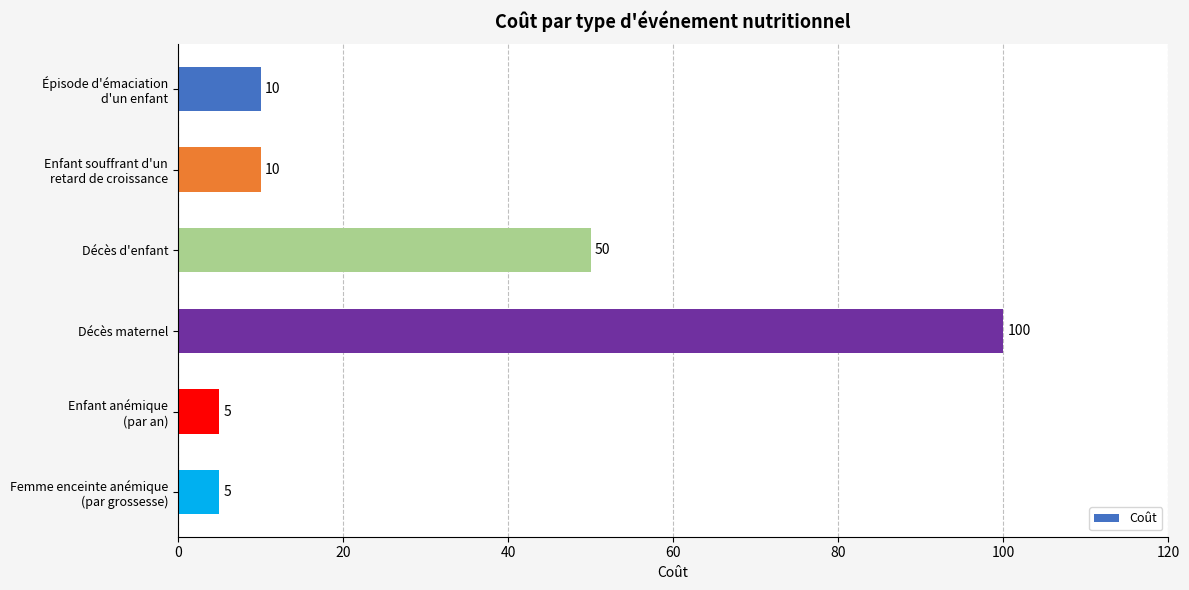

What is the greatest value displayed?

100